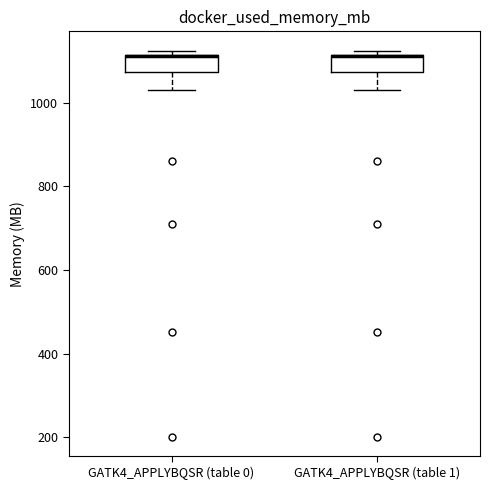

Reading left to right, read every box against the y-axis: the position of its median line, the range the box covers, and the ends of its whiskers. The values are not printed on the chart, so give them approximately, as read against the axis.

GATK4_APPLYBQSR (table 0): median 1120 (drawn on the box's upper edge), box 1080 to 1120, whiskers 1040 to 1120 (just above the box's upper edge)
GATK4_APPLYBQSR (table 1): median 1120 (drawn on the box's upper edge), box 1080 to 1120, whiskers 1040 to 1120 (just above the box's upper edge)